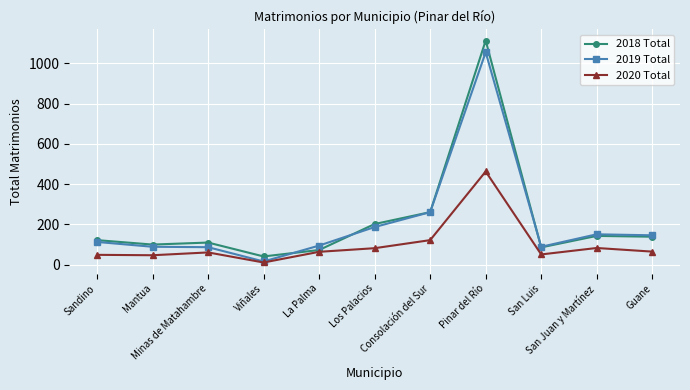

True or false: 2019 Total has a value of 139 at La Palma.

False